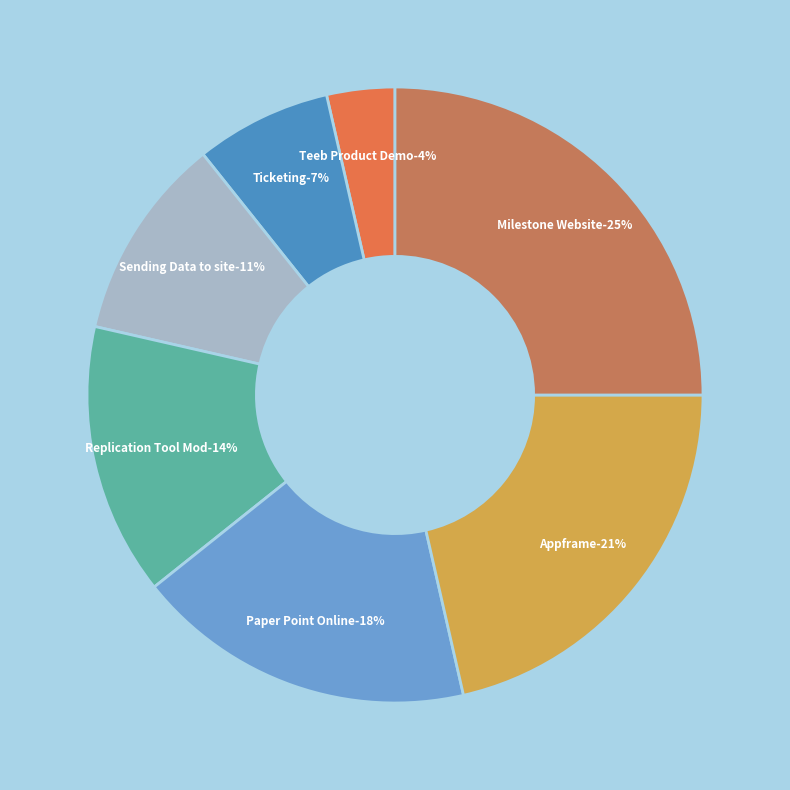

To the nearest percent, what is the difference between the largest and smallest slice percentages?

21%